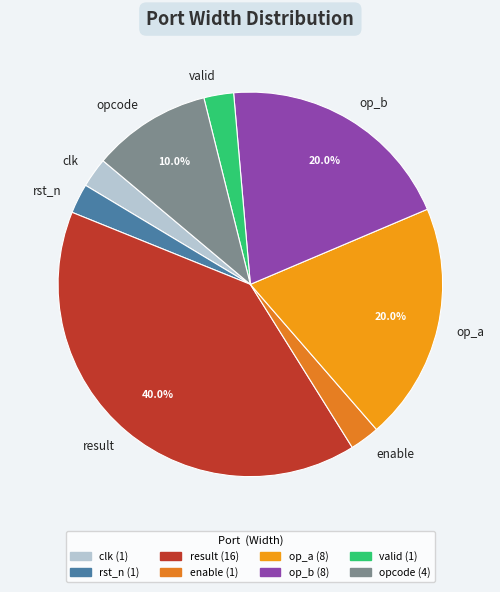

Which category has the biggest portion of the pie?

result